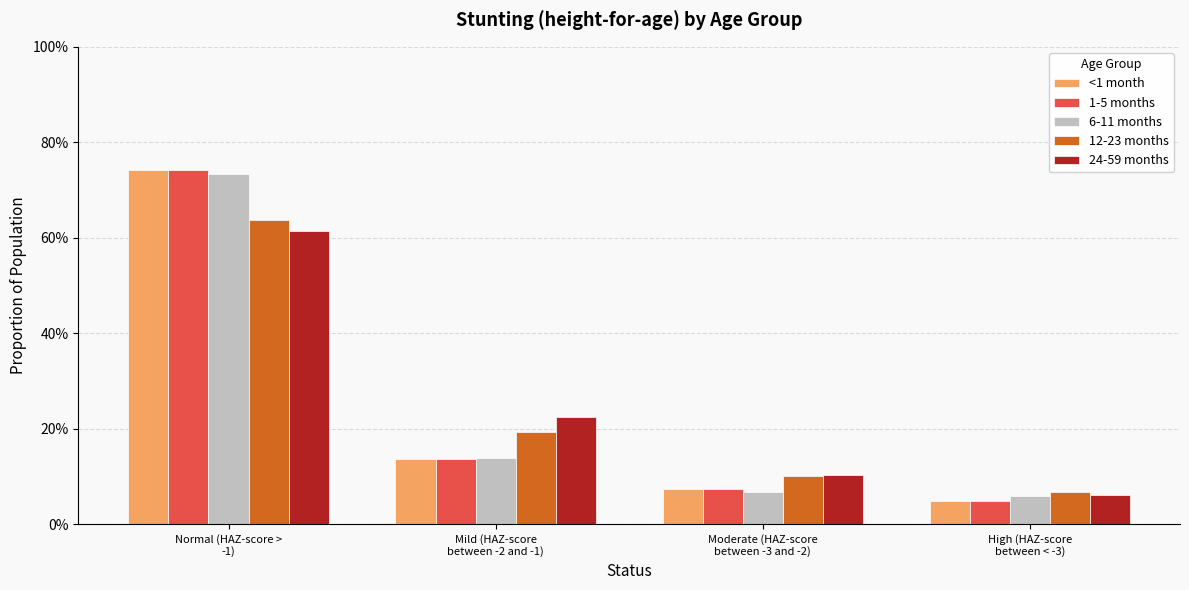

What are all the series names shown in the legend?

<1 month, 1-5 months, 6-11 months, 12-23 months, 24-59 months